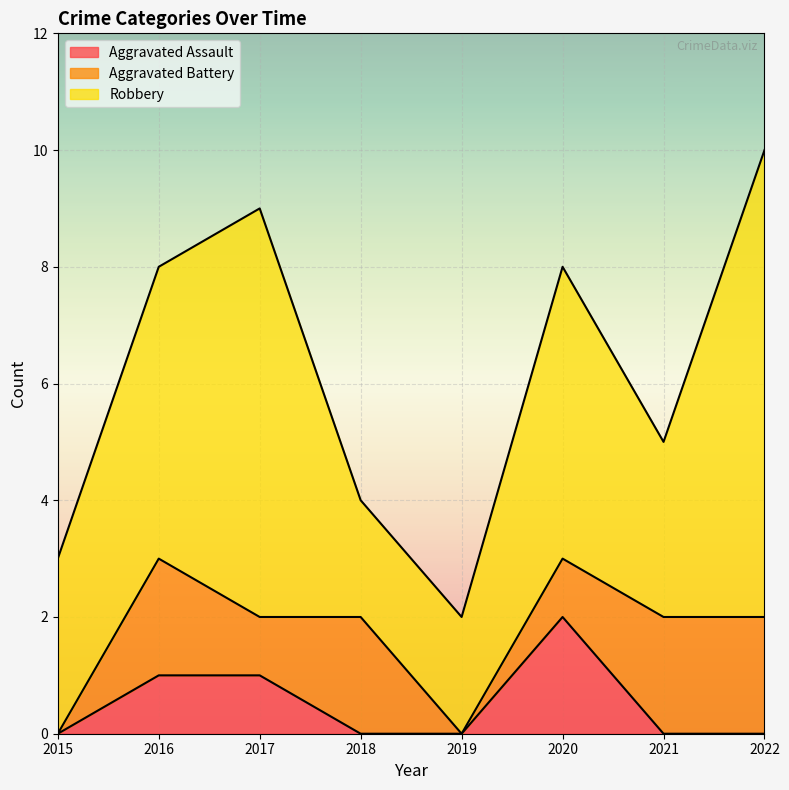

Does the chart display data point markers on the line(s)?

No